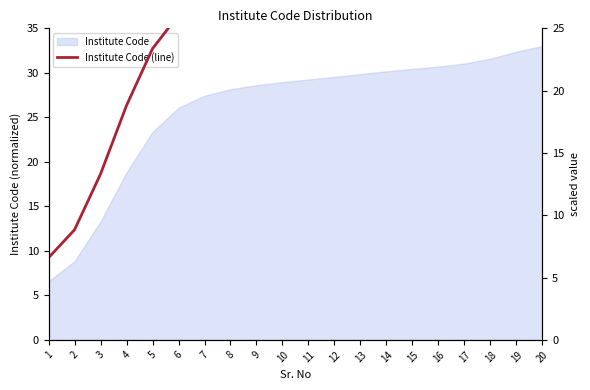

How many values are below 29?

10